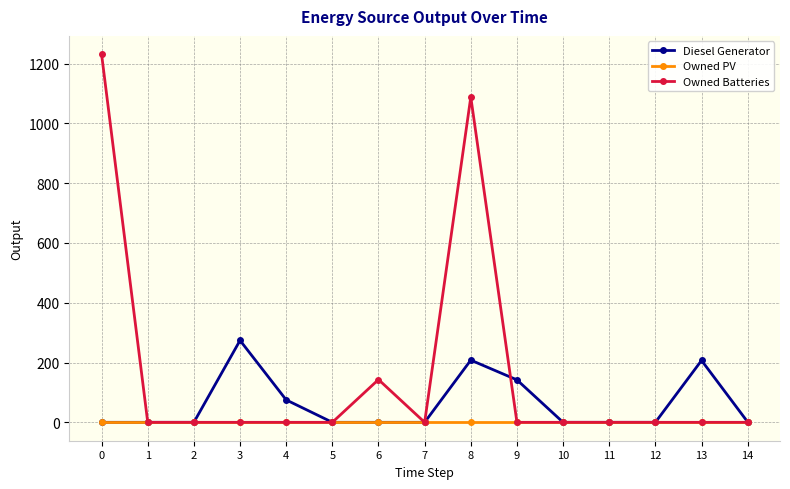

Where is Owned Batteries nearest to the value 615?

6